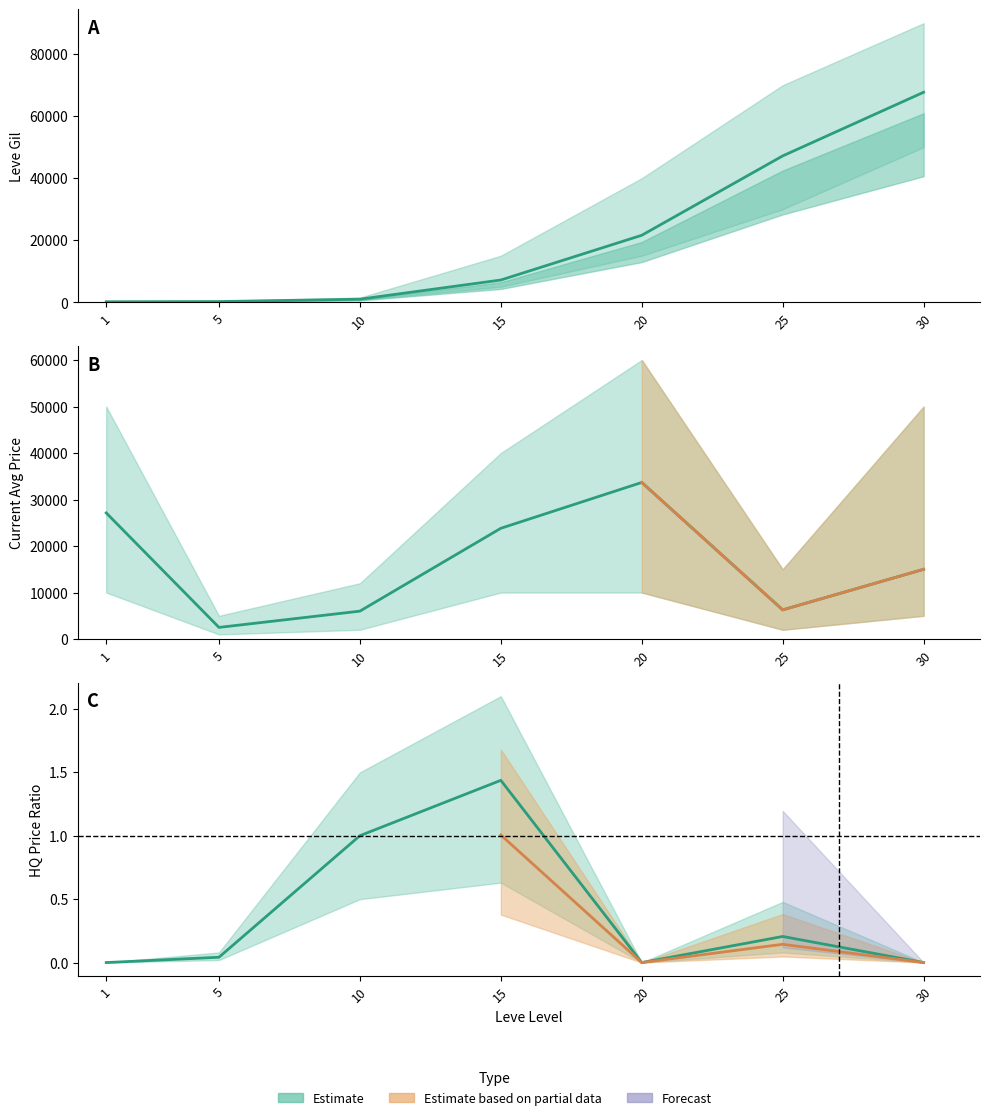

The HQ/Avg (Estimate) series shows -0.7 at 20. True or false?

False